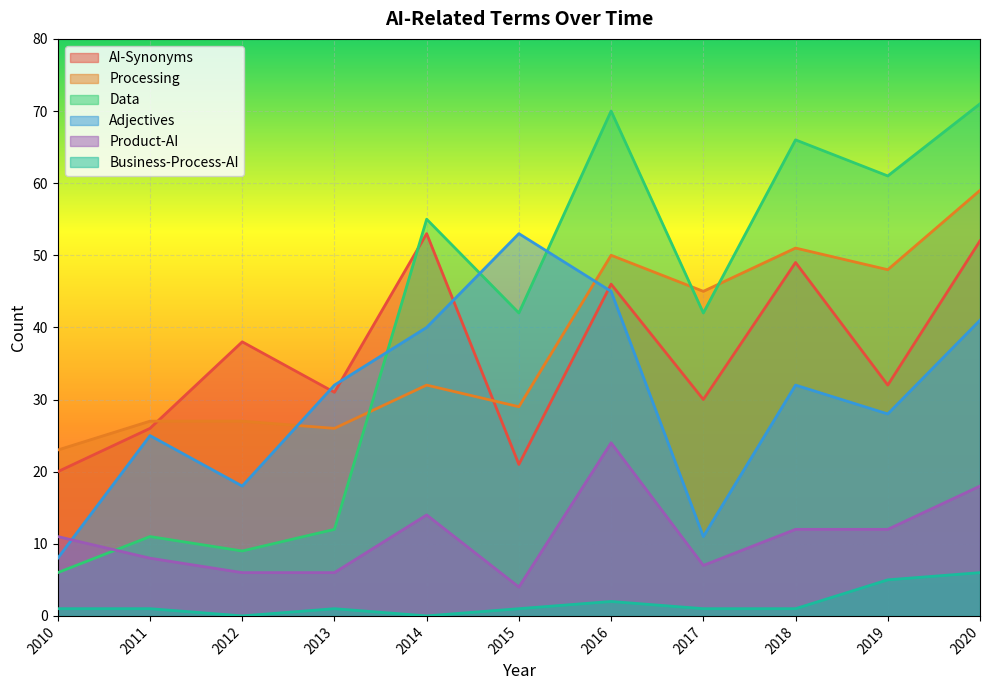

What is the sum of the AI-Synonyms values at 2011 and 2019?

58